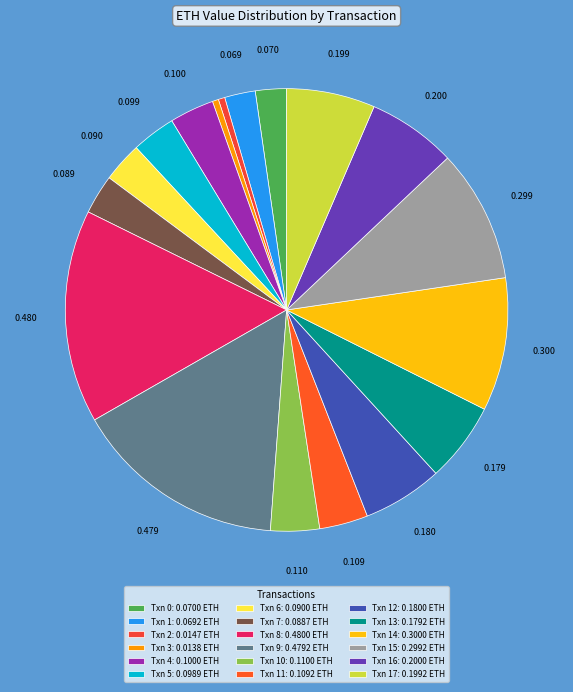

How many slices are in this pie chart?

18